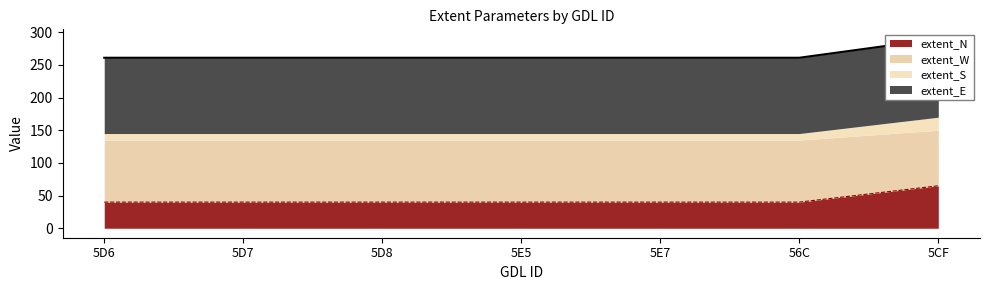

Which has a higher value, 5E7 or 5D6?

5E7